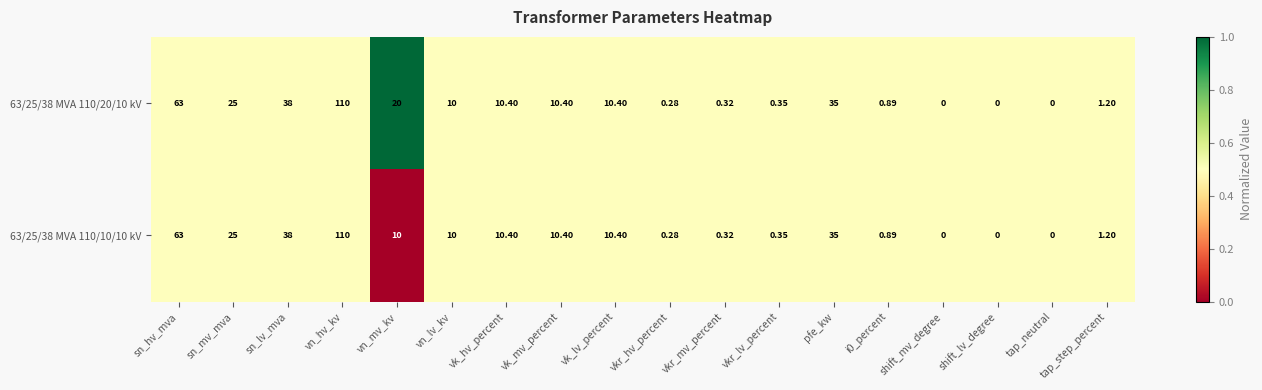

Which series has the largest total across all categories?

63/25/38 MVA 110/20/10 kV